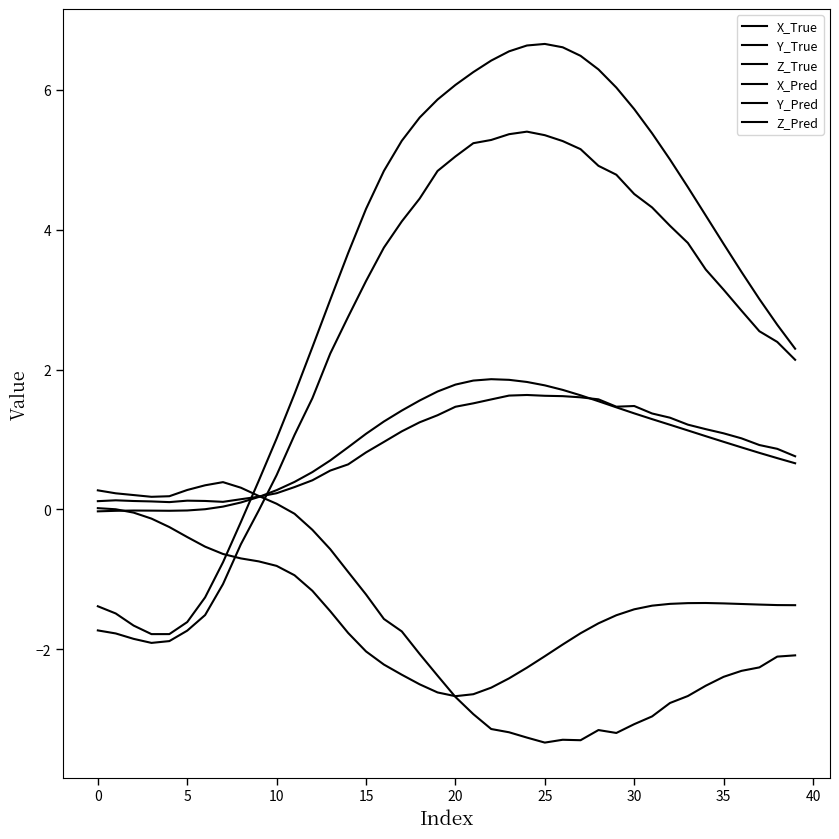

Reading left to right, extract all data points from this chart.

X_True: -1.4	-1.5	-1.7	-1.8	-1.8	-1.6	-1.3	-0.8	-0.2	0.4	1.0	1.7	2.3	3.0	3.7	4.3	4.8	5.3	5.6	5.9	6.1	6.3	6.4	6.6	6.6	6.7	6.6	6.5	6.3	6.0	5.7	5.4	5.0	4.6	4.2	3.8	3.4	3.0	2.6	2.3
Y_True: 0.0	0.0	-0.0	-0.1	-0.3	-0.4	-0.5	-0.6	-0.7	-0.7	-0.8	-0.9	-1.2	-1.5	-1.8	-2.0	-2.2	-2.4	-2.5	-2.6	-2.7	-2.6	-2.6	-2.4	-2.3	-2.1	-1.9	-1.8	-1.6	-1.5	-1.4	-1.4	-1.4	-1.3	-1.3	-1.3	-1.4	-1.4	-1.4	-1.4
Z_True: -0.0	-0.0	-0.0	-0.0	-0.0	-0.0	0.0	0.0	0.1	0.2	0.3	0.4	0.5	0.7	0.9	1.1	1.3	1.4	1.6	1.7	1.8	1.8	1.9	1.9	1.8	1.8	1.7	1.6	1.5	1.5	1.4	1.3	1.2	1.1	1.0	1.0	0.9	0.8	0.7	0.7
X_Pred: -1.7	-1.8	-1.9	-1.9	-1.9	-1.7	-1.5	-1.1	-0.5	-0.0	0.5	1.1	1.6	2.2	2.8	3.3	3.7	4.1	4.4	4.8	5.0	5.2	5.3	5.4	5.4	5.4	5.3	5.2	4.9	4.8	4.5	4.3	4.1	3.8	3.4	3.1	2.8	2.5	2.4	2.1
Y_Pred: 0.3	0.2	0.2	0.2	0.2	0.3	0.3	0.4	0.3	0.2	0.1	-0.1	-0.3	-0.6	-0.9	-1.2	-1.6	-1.7	-2.1	-2.4	-2.7	-2.9	-3.1	-3.2	-3.3	-3.3	-3.3	-3.3	-3.2	-3.2	-3.1	-3.0	-2.8	-2.7	-2.5	-2.4	-2.3	-2.3	-2.1	-2.1
Z_Pred: 0.1	0.1	0.1	0.1	0.1	0.1	0.1	0.1	0.1	0.2	0.2	0.3	0.4	0.6	0.6	0.8	1.0	1.1	1.2	1.3	1.5	1.5	1.6	1.6	1.6	1.6	1.6	1.6	1.6	1.5	1.5	1.4	1.3	1.2	1.1	1.1	1.0	0.9	0.9	0.8